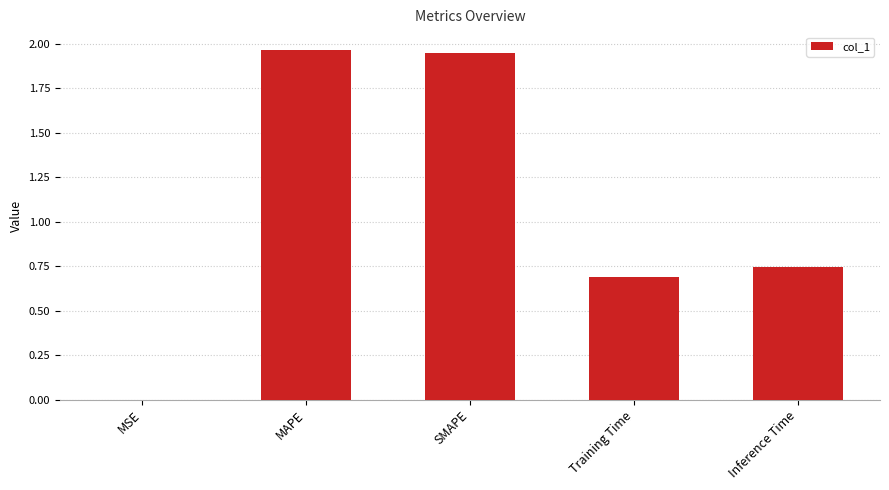

At which label is the value closest to 0?

MSE